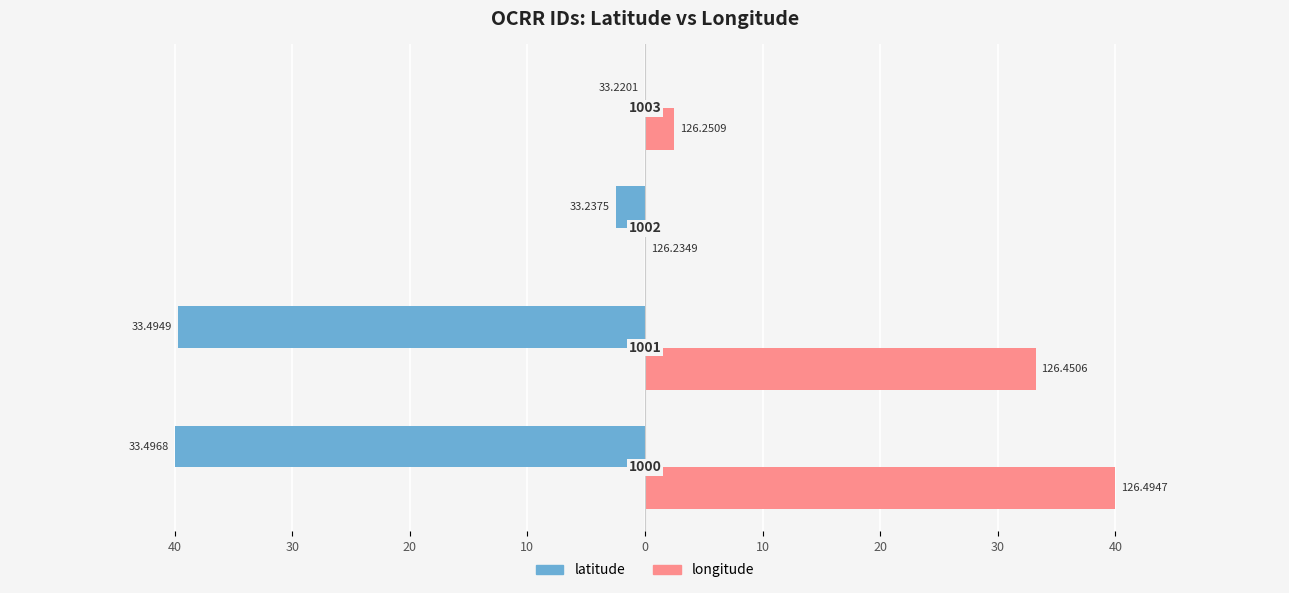

Where does the longitude series first go above 33?

40